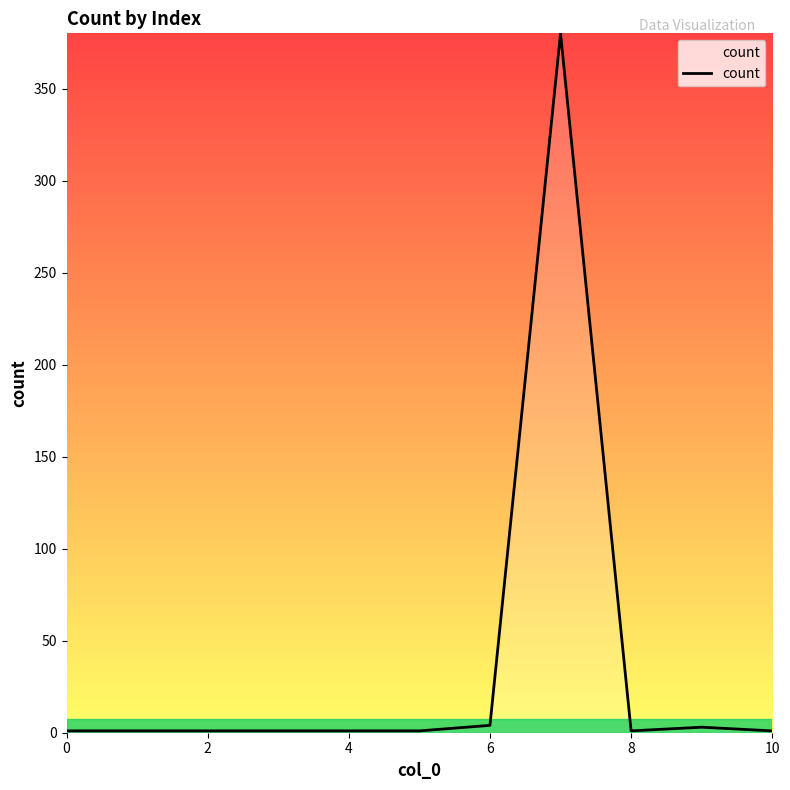

What is the maximum value shown in the chart?

380